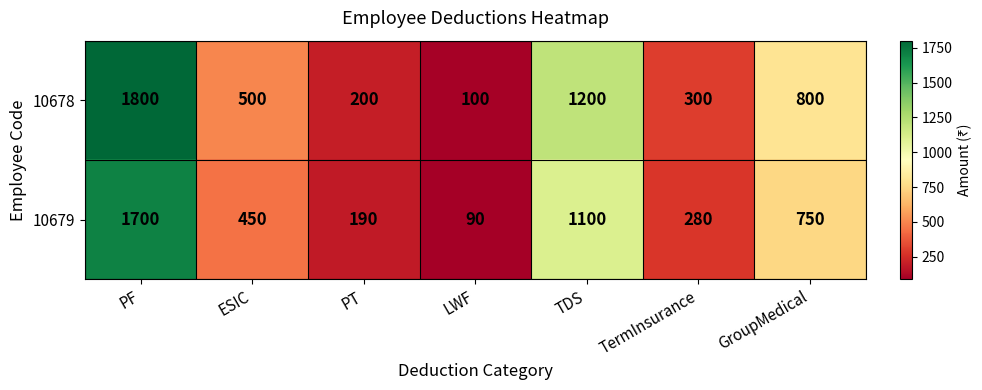

Which series has the largest total across all categories?

10678